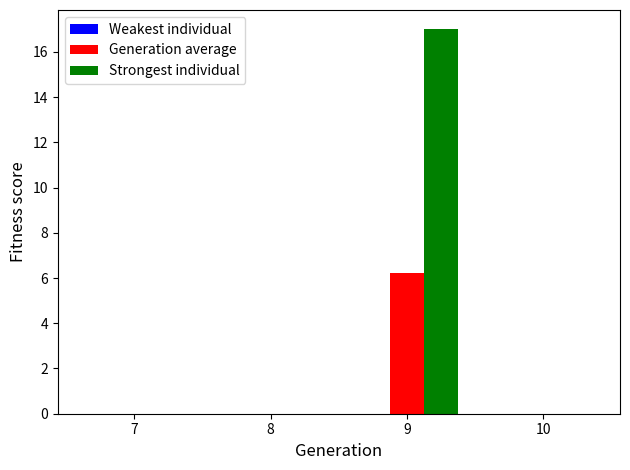

At which label does Generation average reach its peak?

9